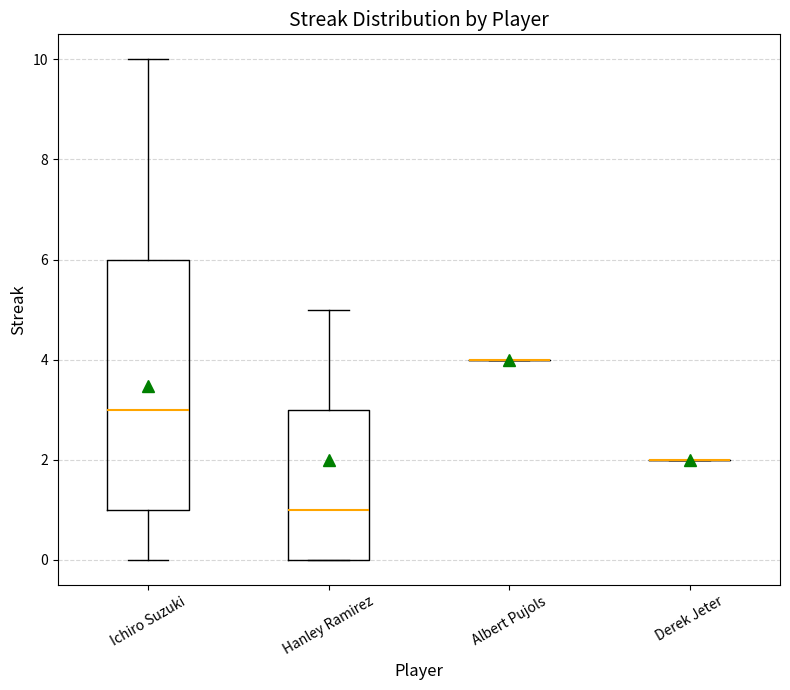

Which box is the tallest, from its lower edge to its upper edge?

Ichiro Suzuki